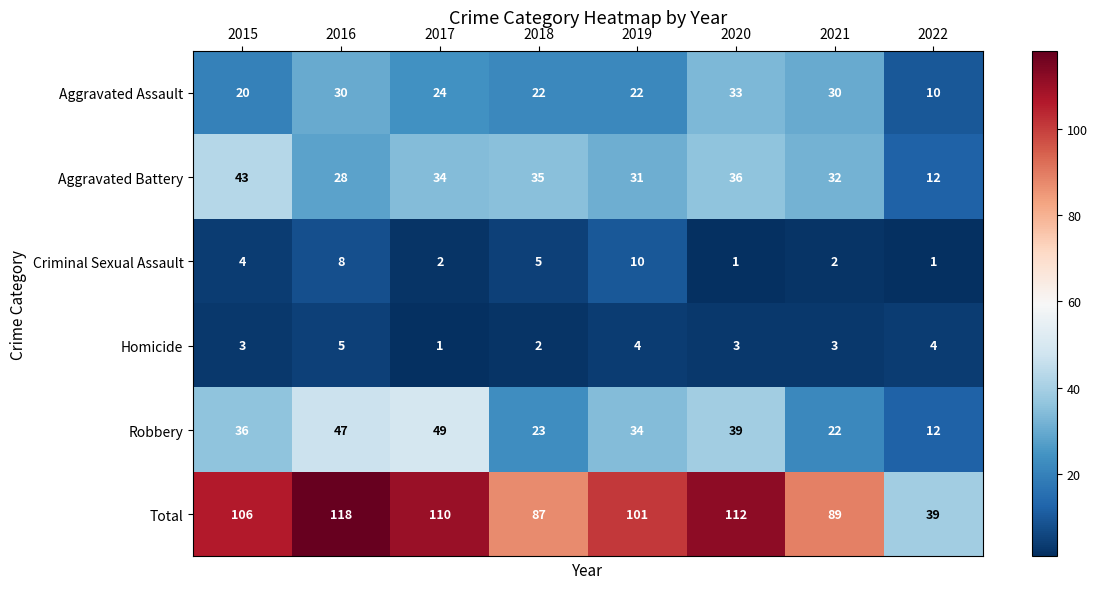

What is the difference between the second highest and second lowest values in the Robbery series?

25